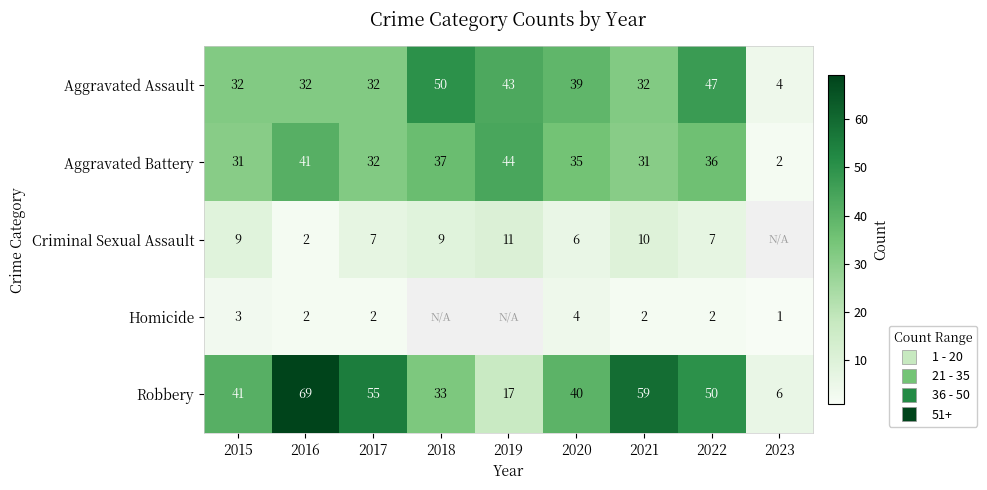

At how many categories does at least one series exceed 45?

5